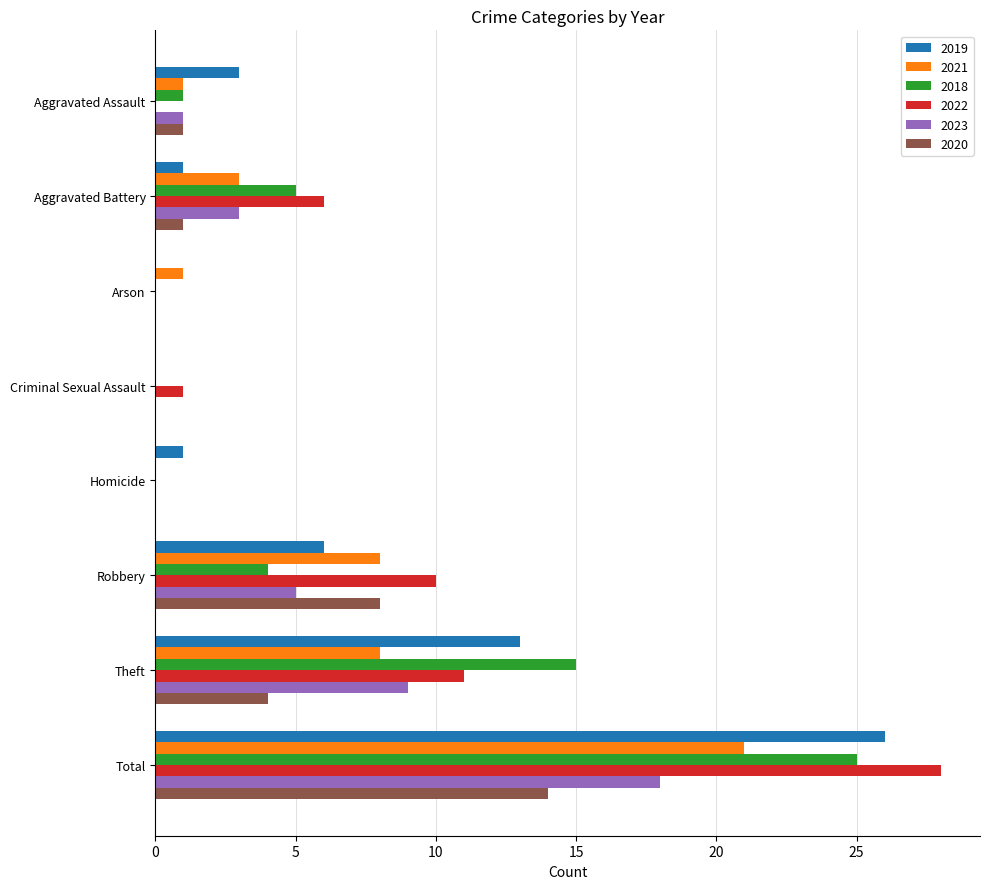

What is the maximum value shown in the chart?

28